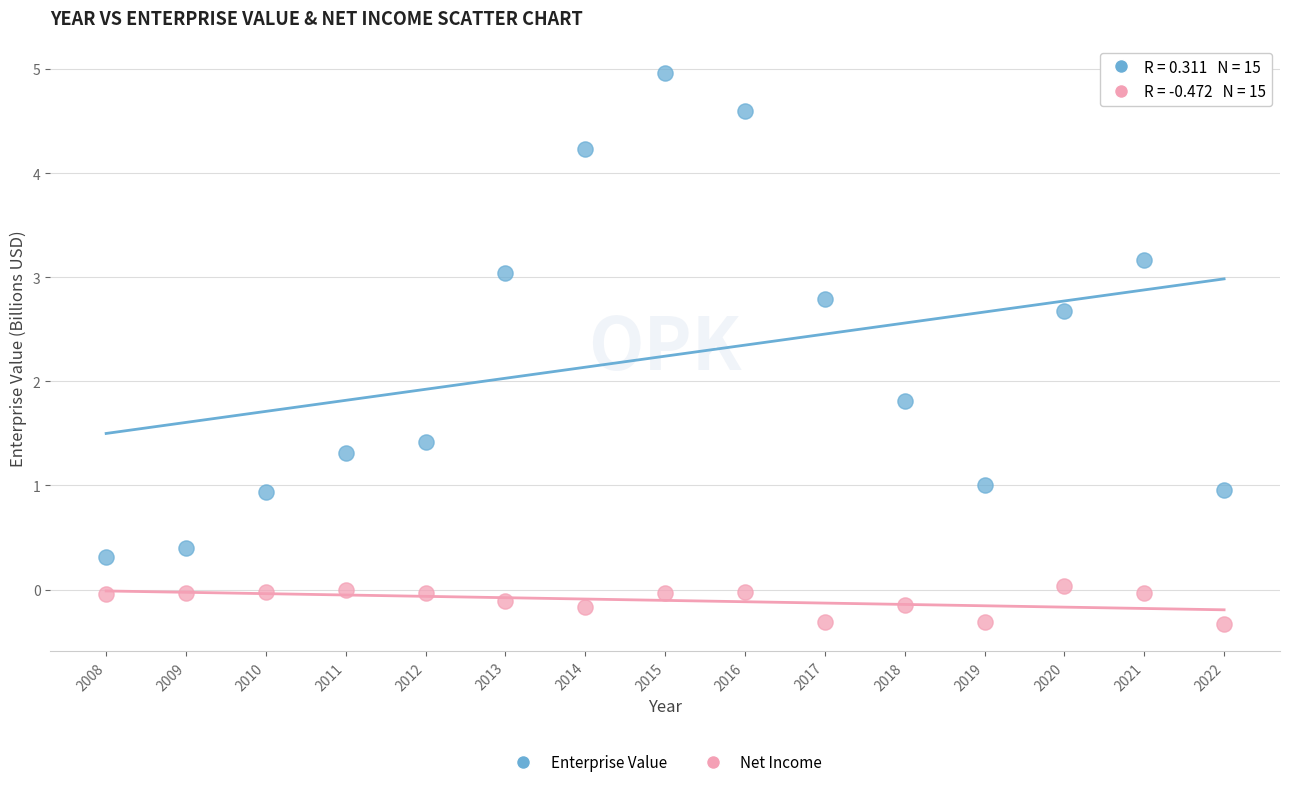

What are all the series names shown in the legend?

Enterprise Value, Net Income